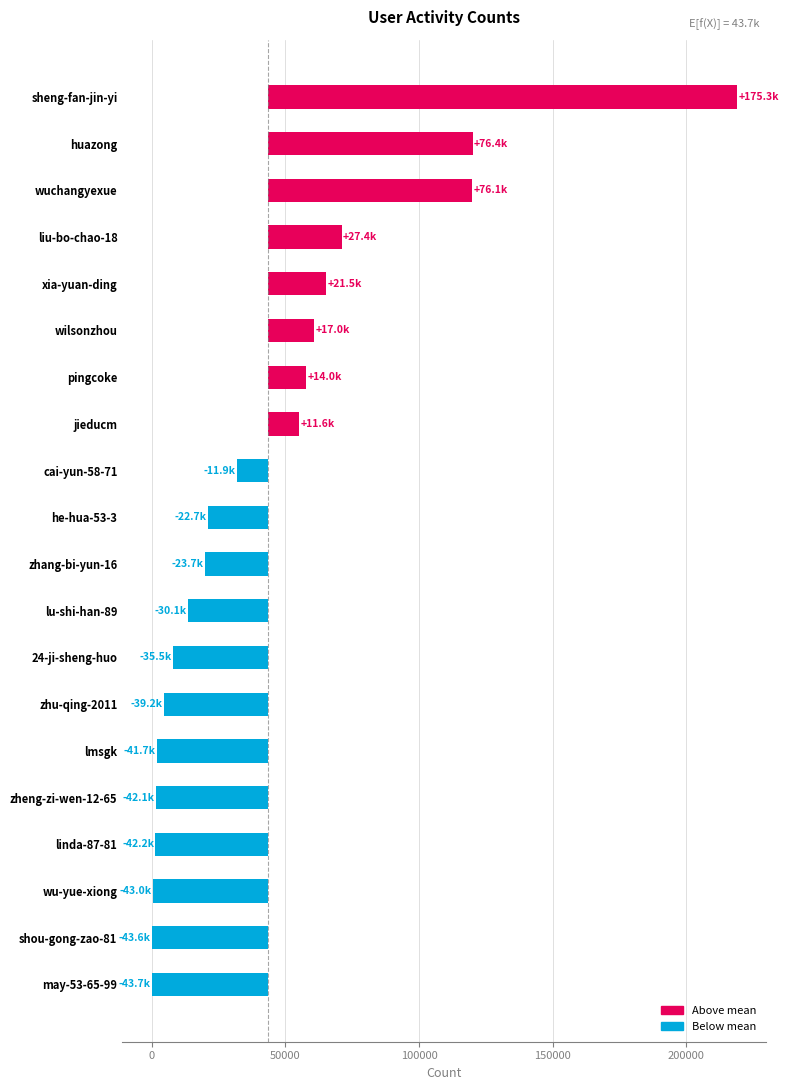

Between wu-yue-xiong and zhu-qing-2011, which is larger?

zhu-qing-2011